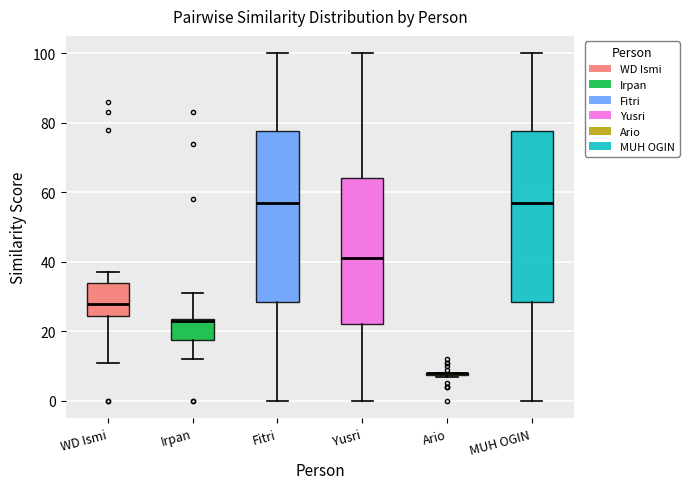

Reading left to right, transcribe this box plot: for each box, give where its median line is, the range the box spans, and where its two whiskers end, as read against the y-axis. The values are not printed on the chart, so give them approximately, as read against the axis.

WD Ismi: median 28, box 24 to 34, whiskers 12 to 38
Irpan: median 24, box 18 to 24, whiskers 12 to 32
Fitri: median 58, box 28 to 78, whiskers 0 to 100
Yusri: median 42, box 22 to 64, whiskers 0 to 100
Ario: box collapsed to a line at 8, whiskers 8 to 8
MUH OGIN: median 58, box 28 to 78, whiskers 0 to 100